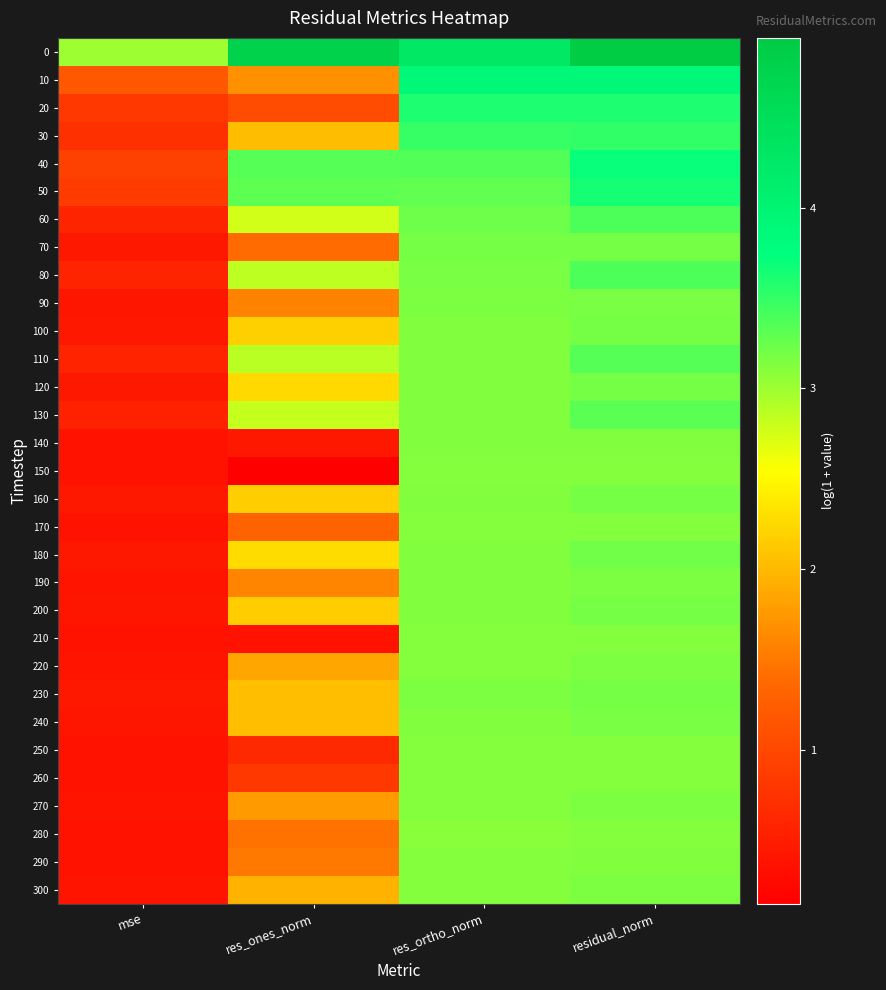

At which category is the sum across all series the highest?

residual_norm